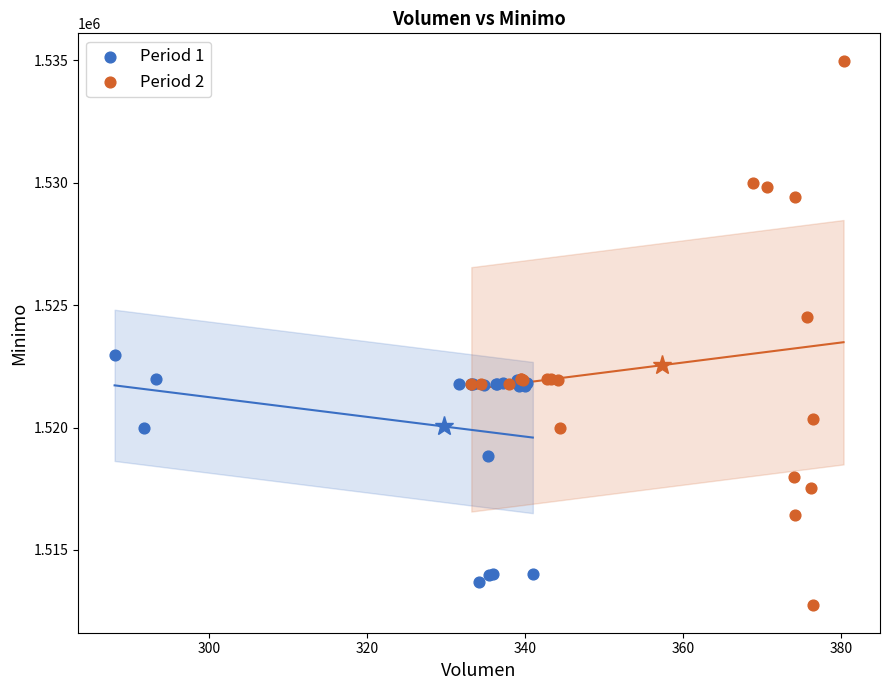

Which series has the widest spread of Y values?

Period 2